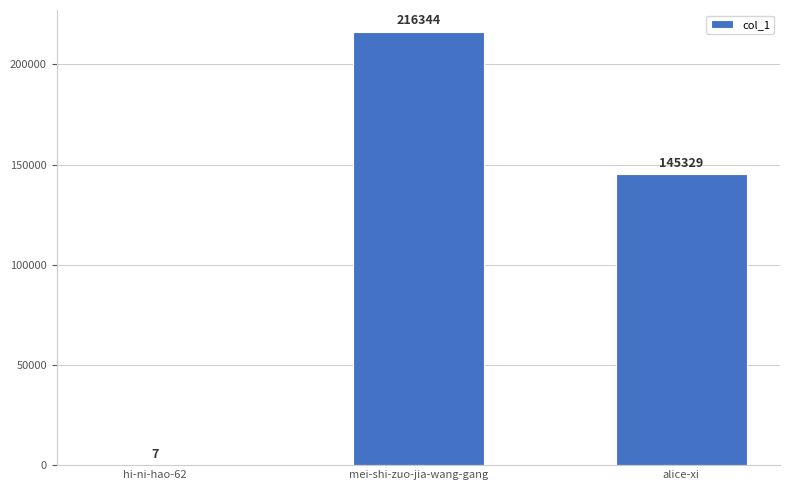

At which label is the value closest to 108175?

alice-xi